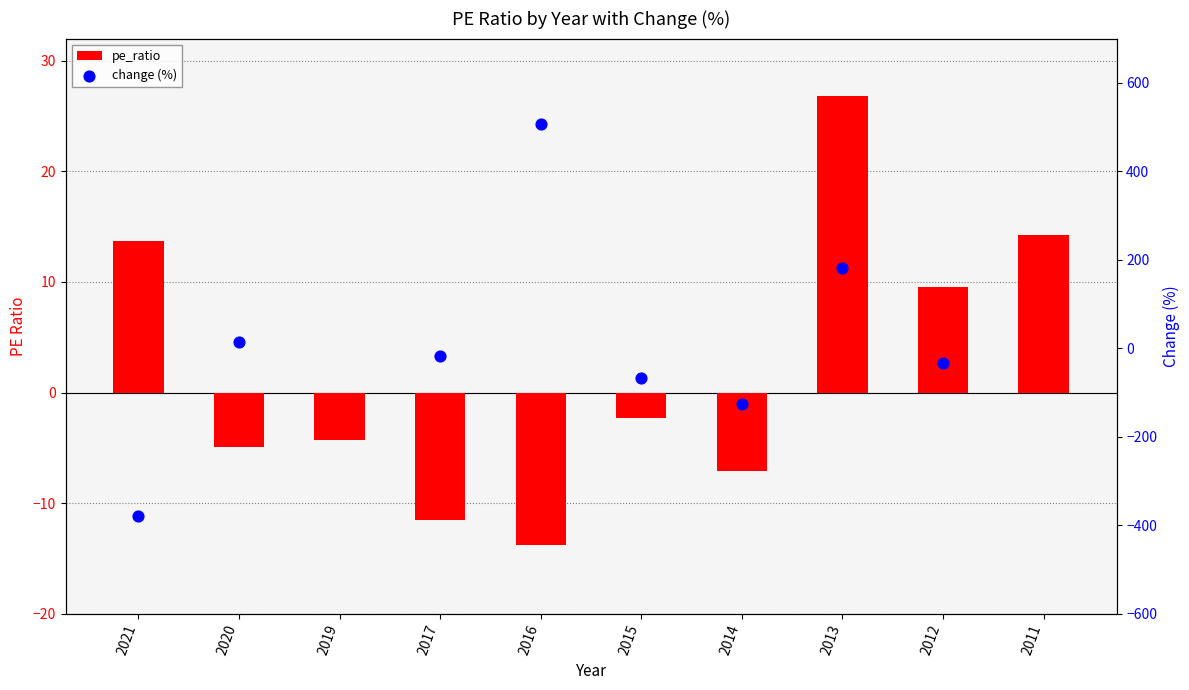

Which series contains the highest Y value?

change (%)